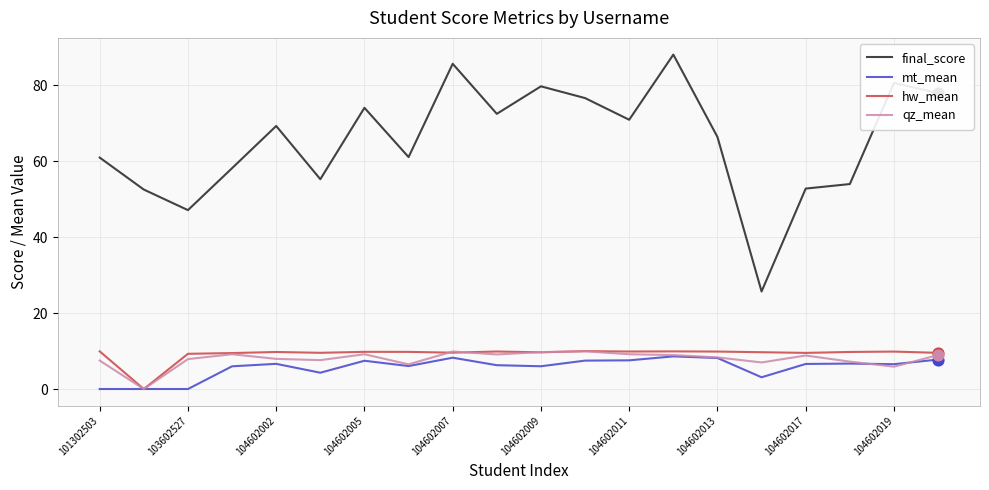

Which series has the largest total across all categories?

final_score